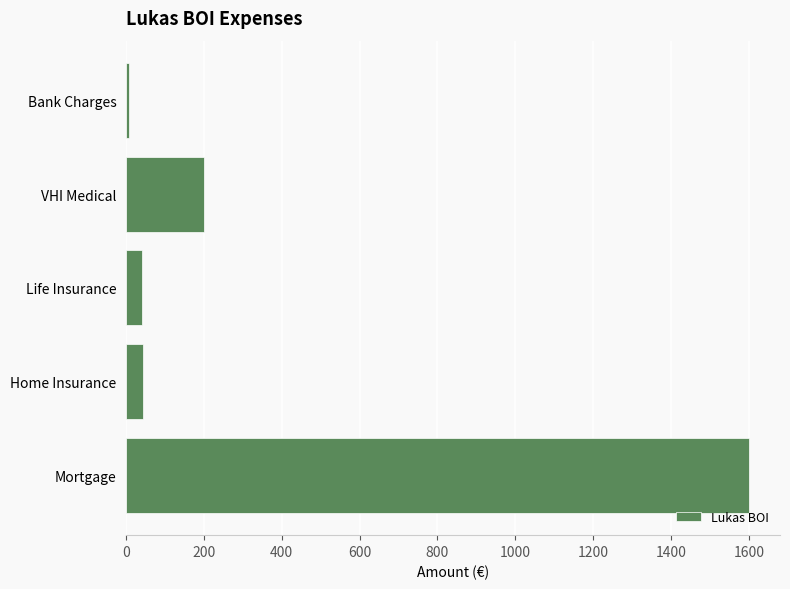

What is the difference between the values at Life Insurance and Mortgage?

1560